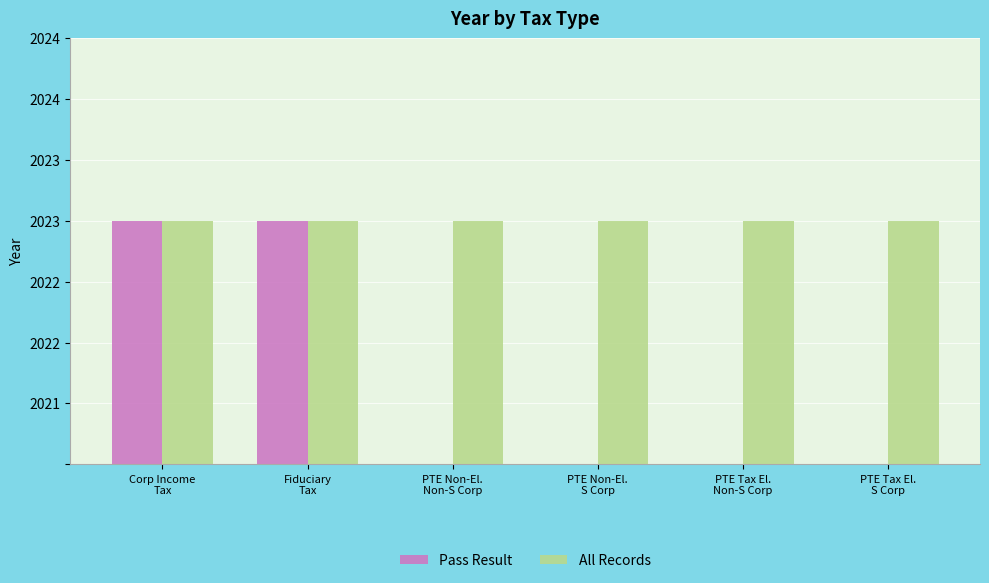

Between PTE Non-El.
Non-S Corp and PTE Tax El.
Non-S Corp, which series saw the biggest shift?

Pass Result